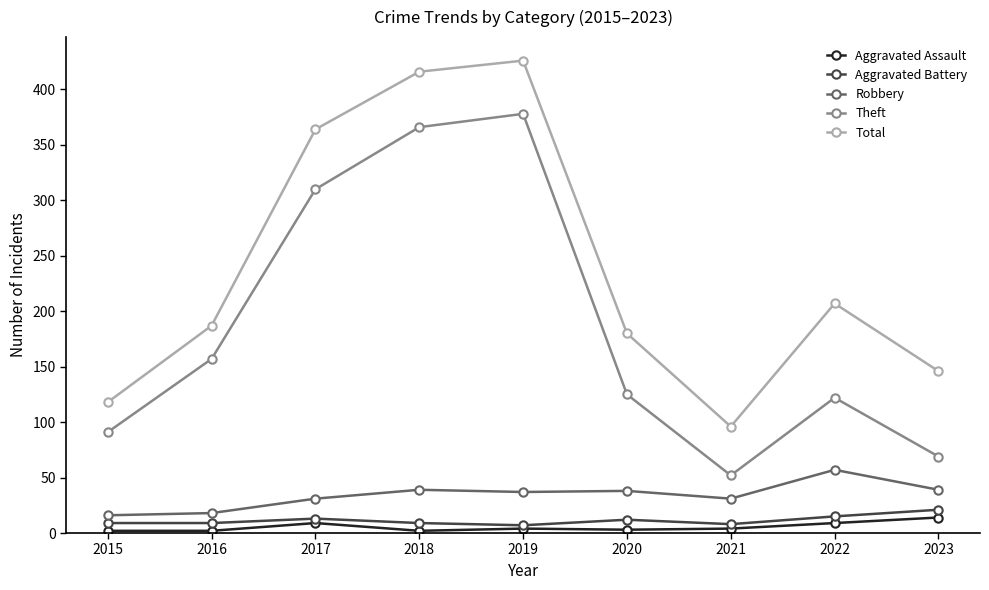

What is the difference between the highest and lowest values at 2018?

414